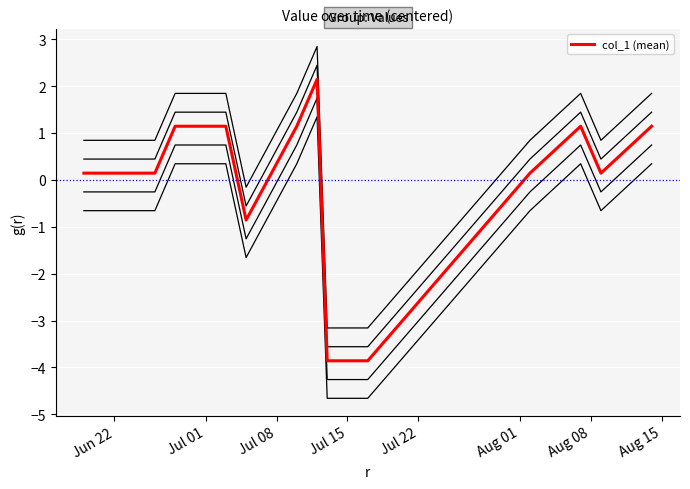

How many values are below zero?

3